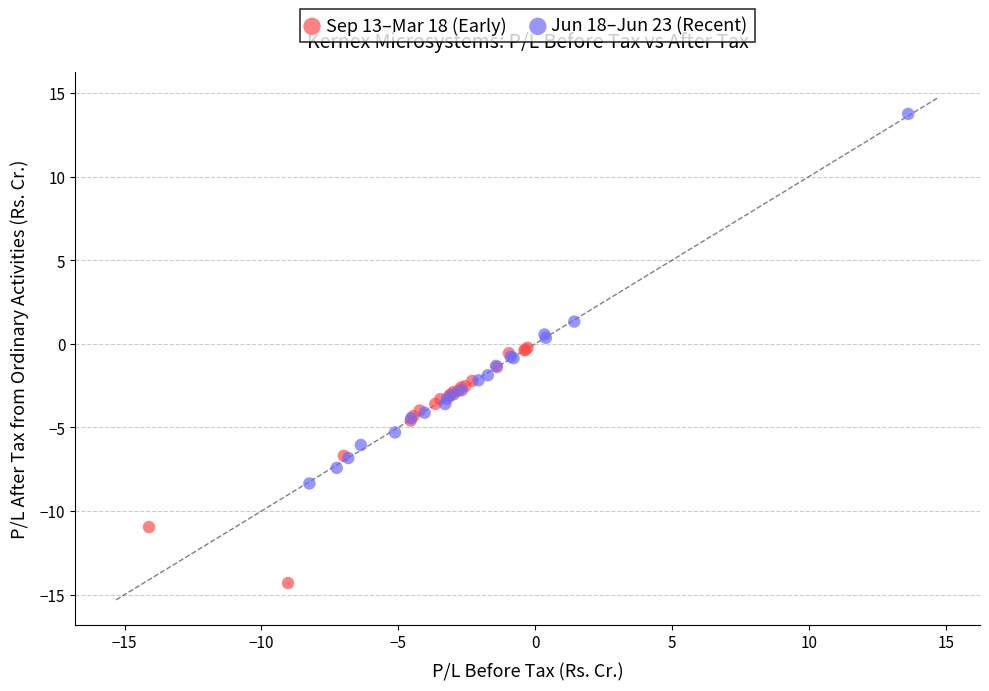

Which series contains the lowest Y value?

Sep 13–Mar 18 (Early)